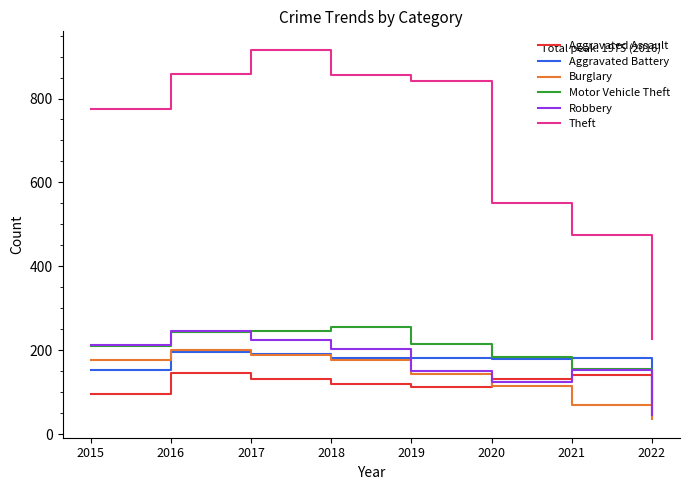

What is the approximate value of Robbery at 2016?

247